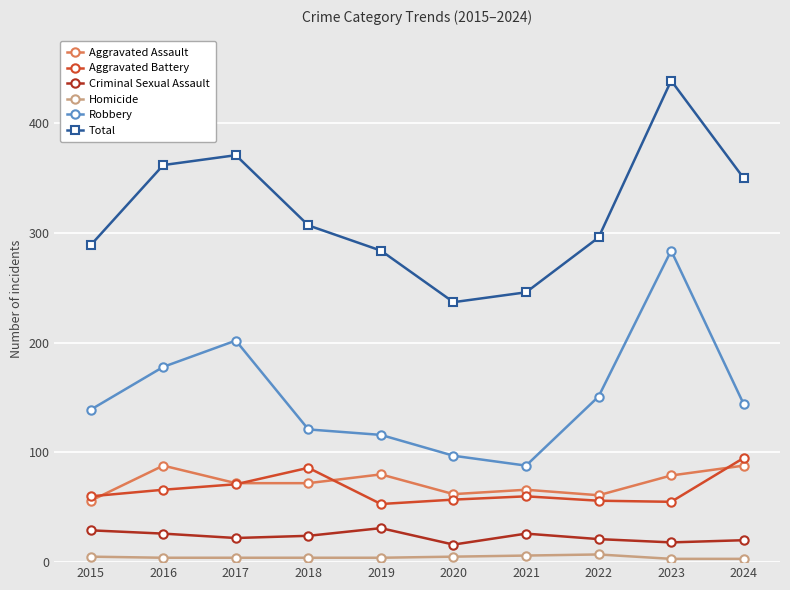

Which series has the largest total across all categories?

Total